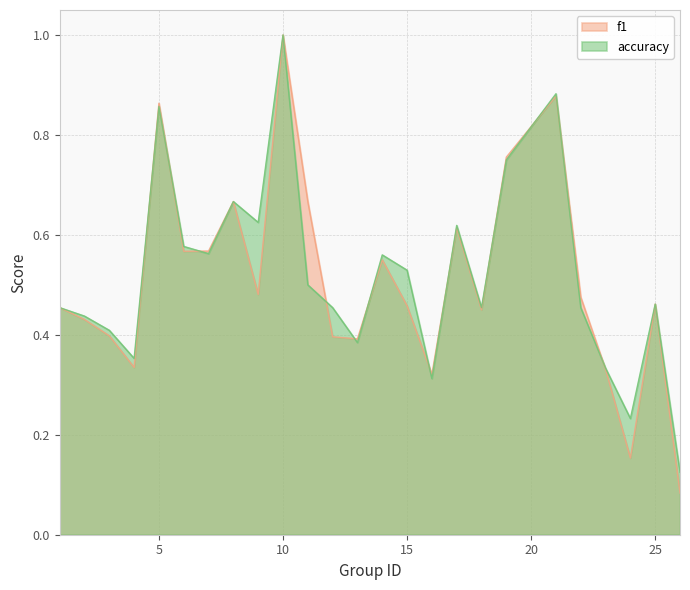

How many accuracy values are between 0 and 1?

25